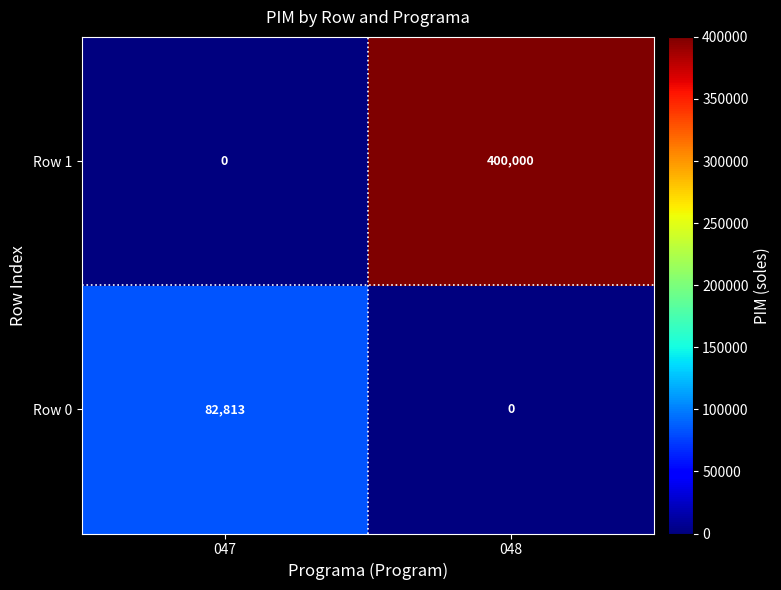

What is the spread (max minus min) of values at 047?

82813